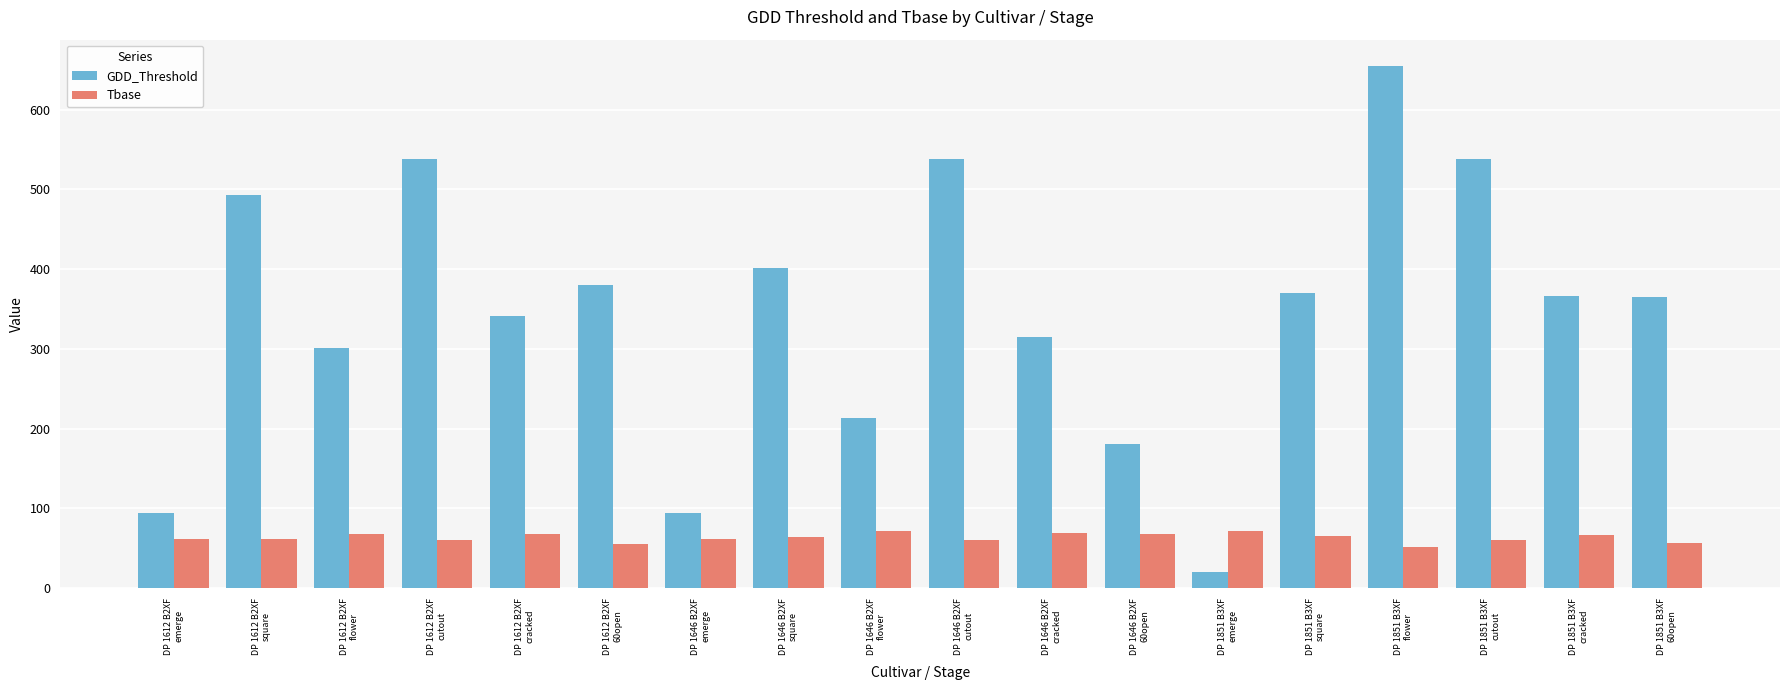

Rank the series by their maximum value, from highest to lowest.

GDD_Threshold, Tbase